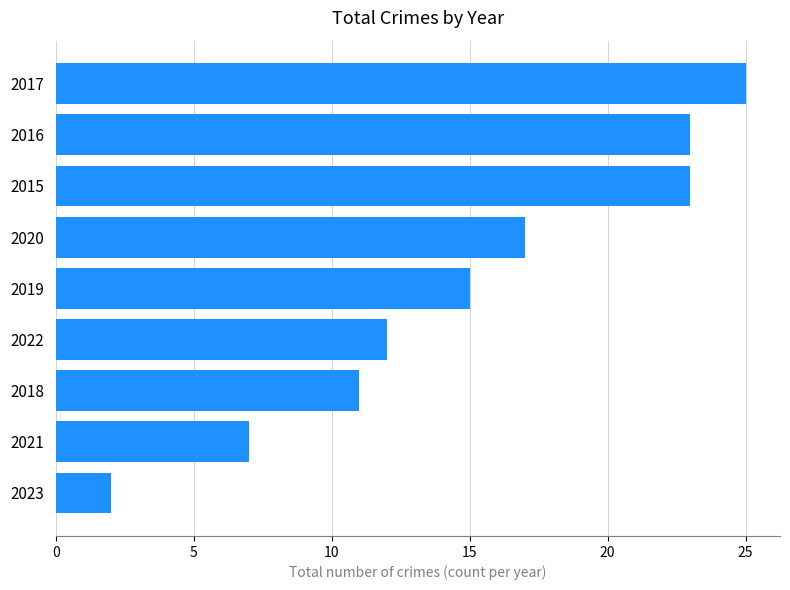

Approximately how many times larger is the value at 2019 compared to 2017?

0.6